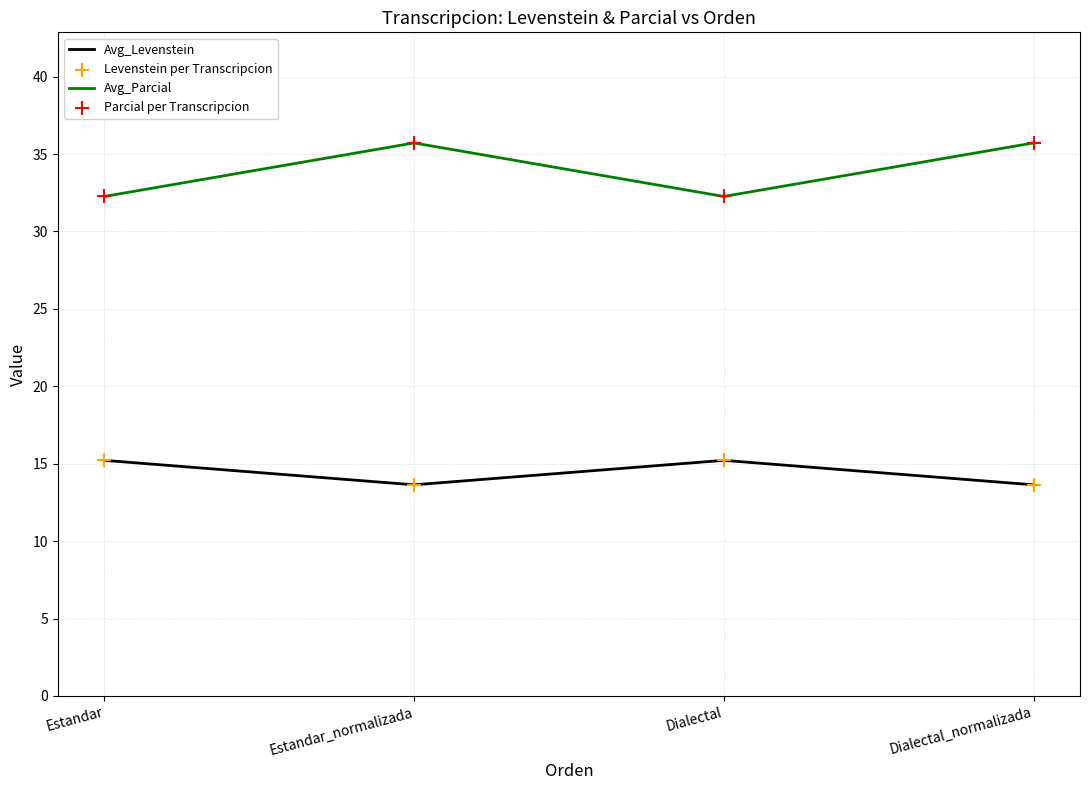

What is the spread (max minus min) of values at Dialectal?

17.0